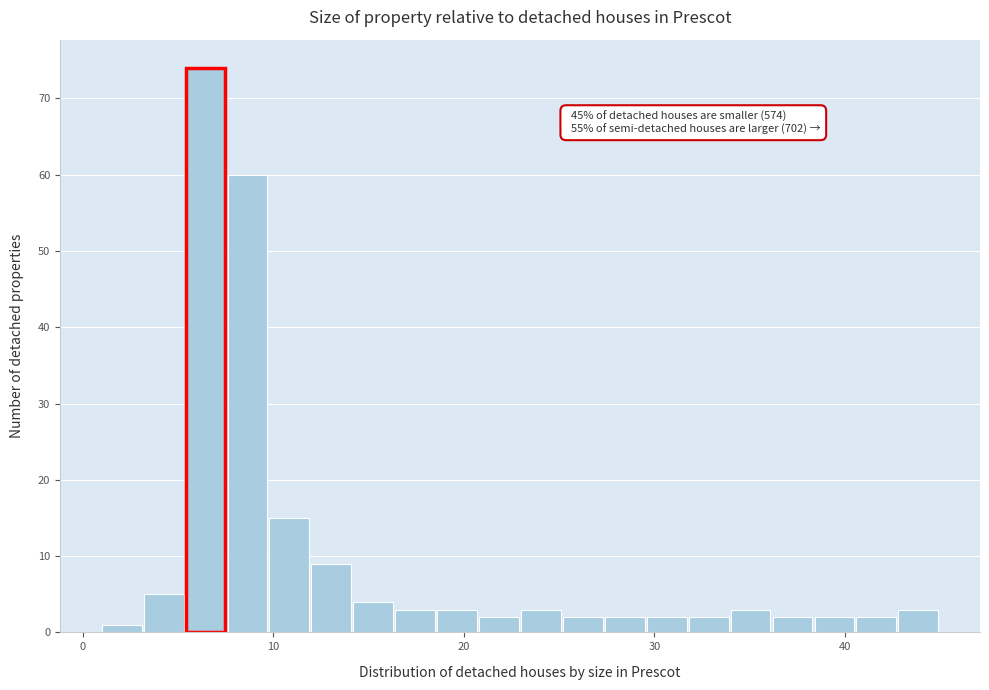

Read against the x-axis, roughly where is the centre of the tallest bar?

6